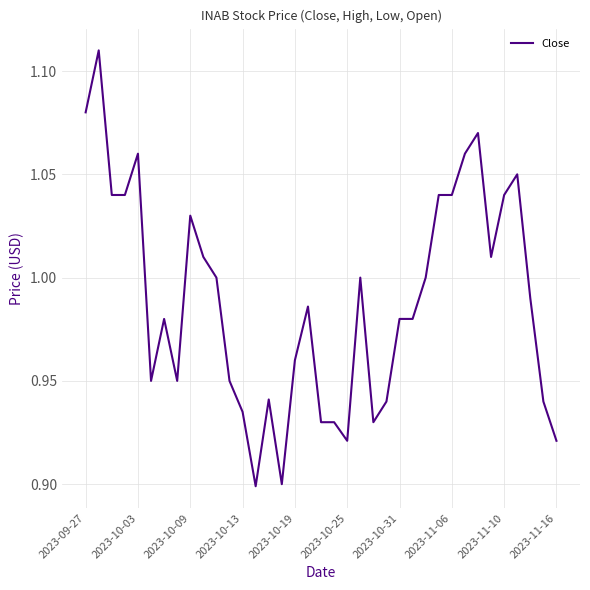

How many points are lower than both their immediate neighbors (excluding endpoints)?

7